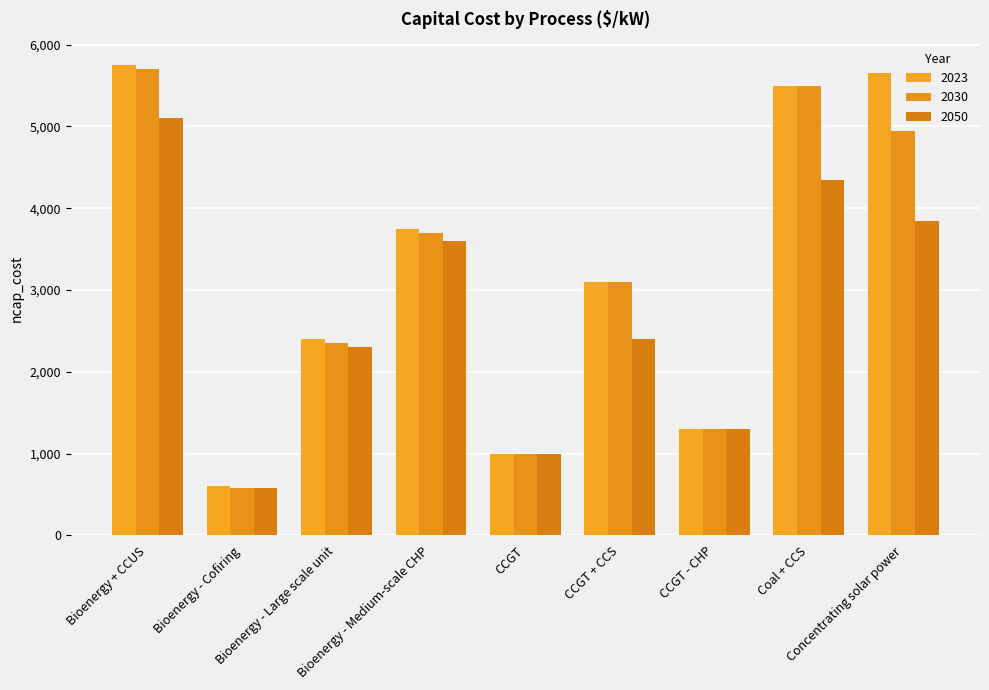

What position from the right is Concentrating solar power?

1